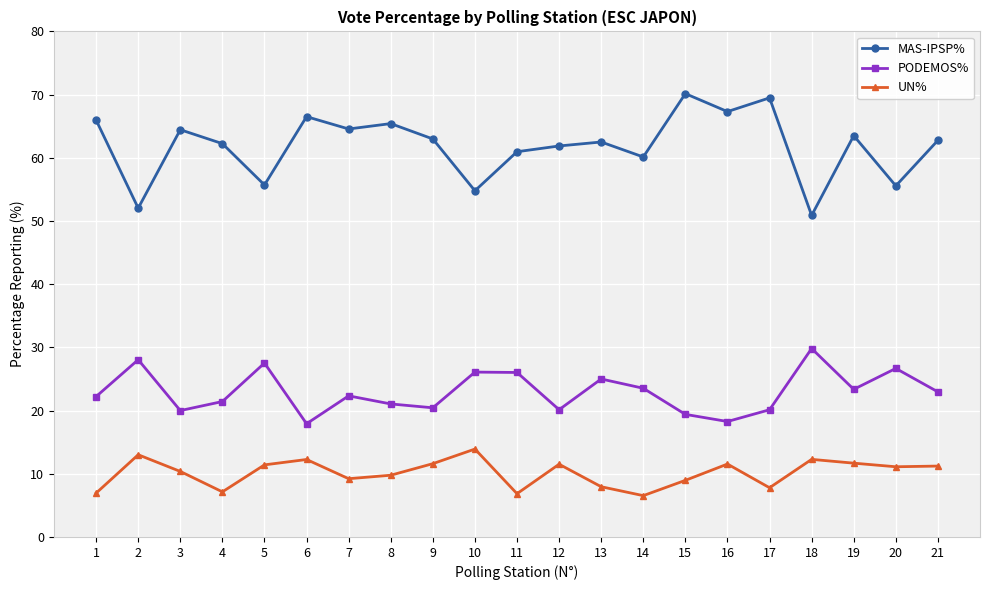

What is the value of the MAS-IPSP% point at the 8th from the left?

65.4